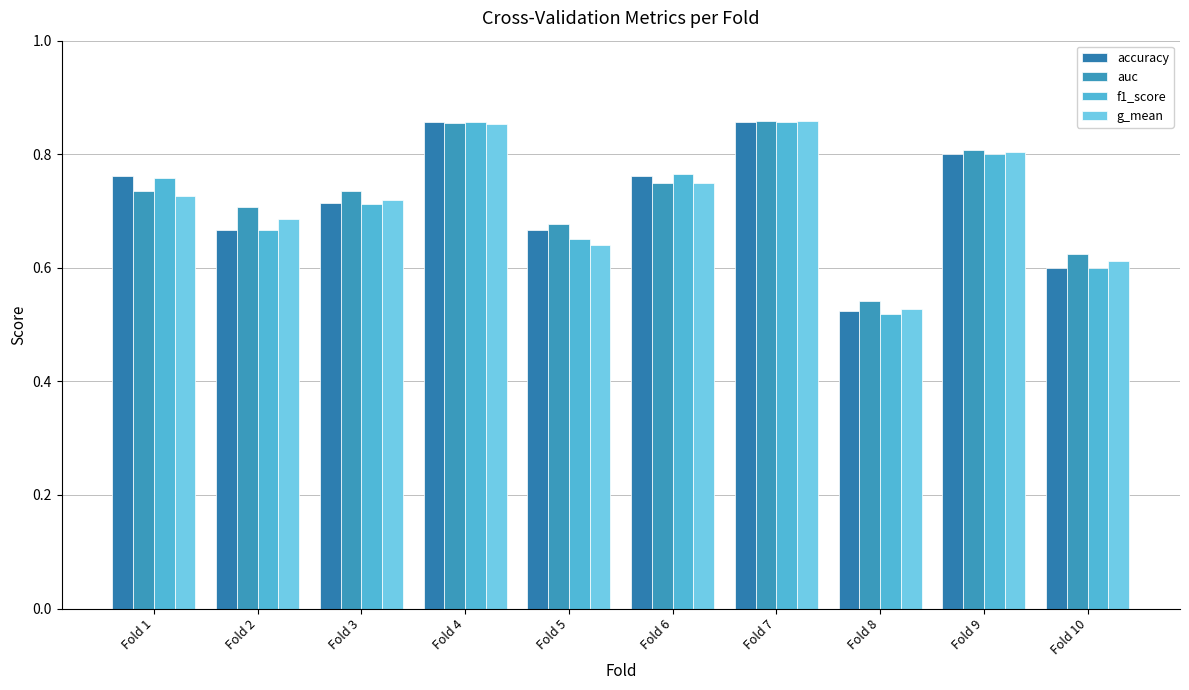

Does the chart contain any negative values?

No